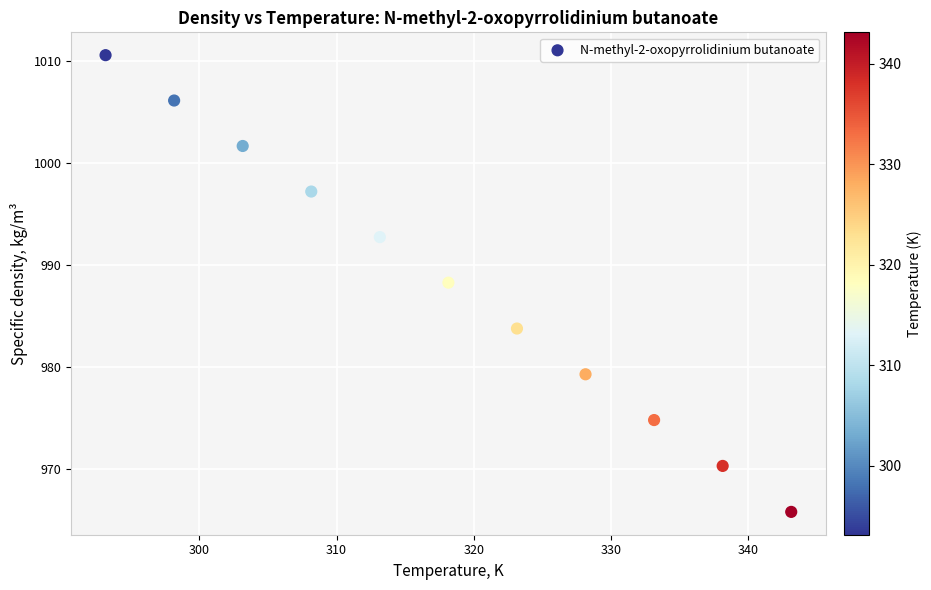

What is the range of X values (max minus min)?

50.0